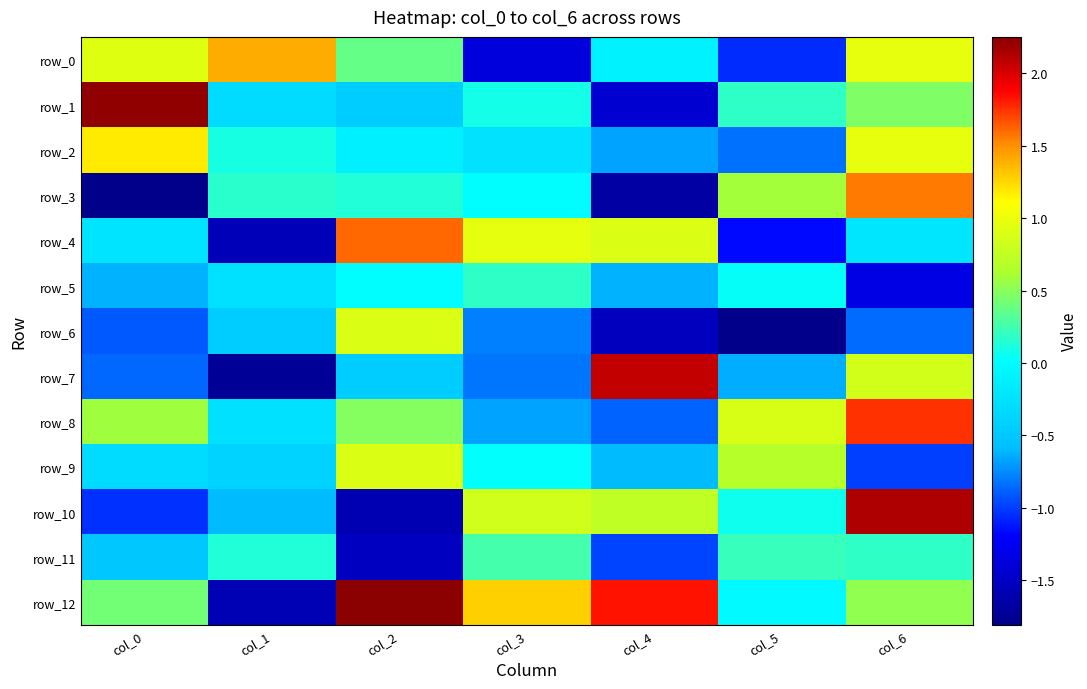

Is the value of row_9 at col_1 greater than the value of row_11 at col_1?

No